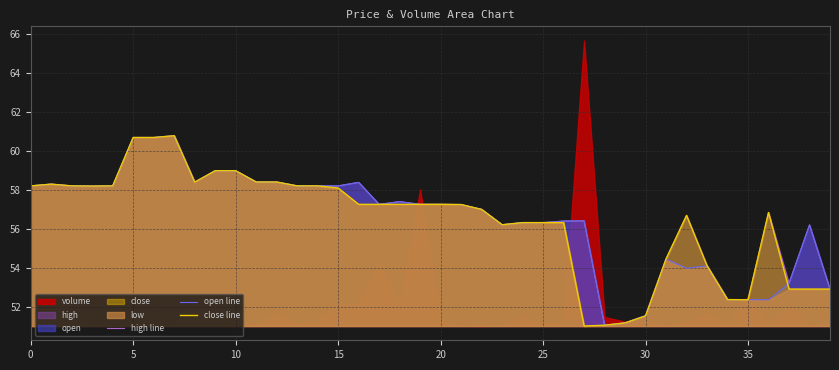

What value does the open line series have at 35?

52.4